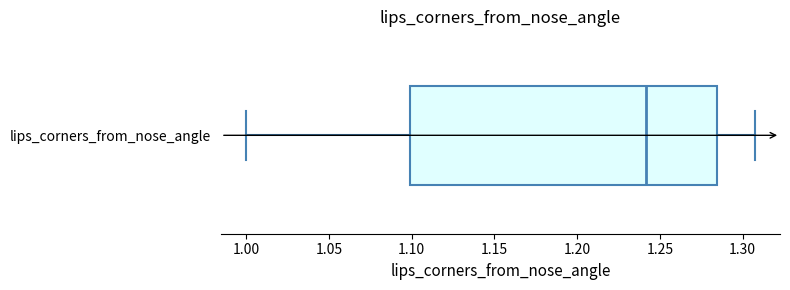

Where is the left edge of the box for lips_corners_from_nose_angle on the x-axis? The values are not printed on the chart, so give them approximately, as read against the axis.

1.100